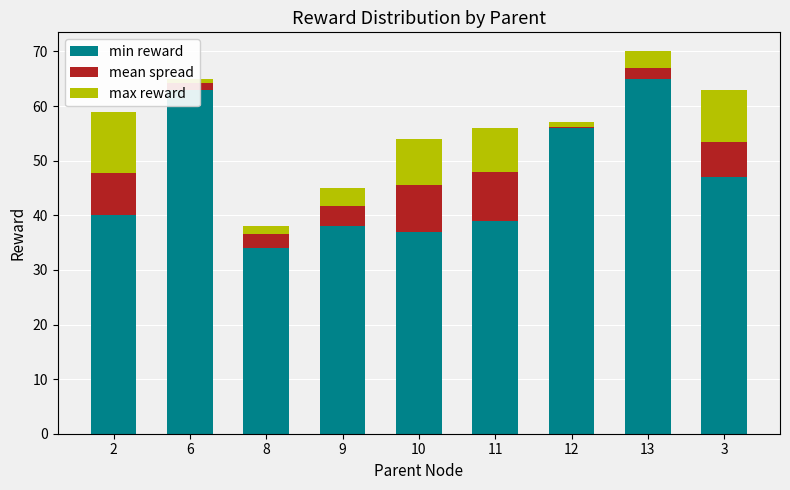

What is the label of the 9th bar from the left?

3